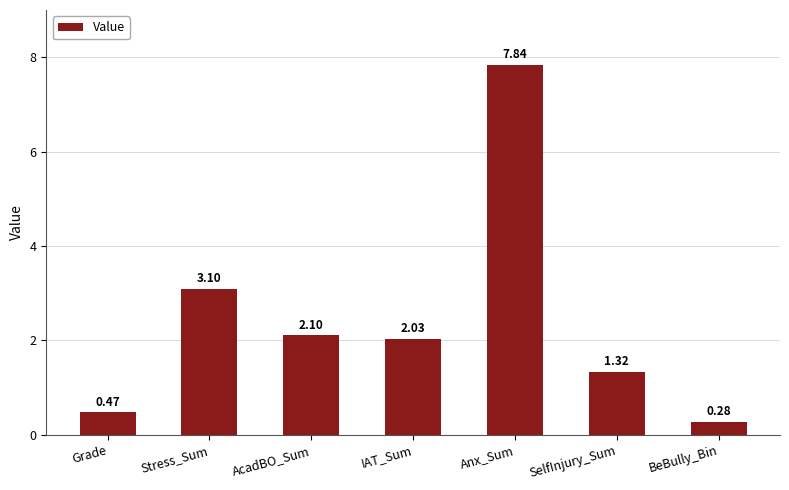

What is the change in value from Stress_Sum to SelfInjury_Sum?

-1.8